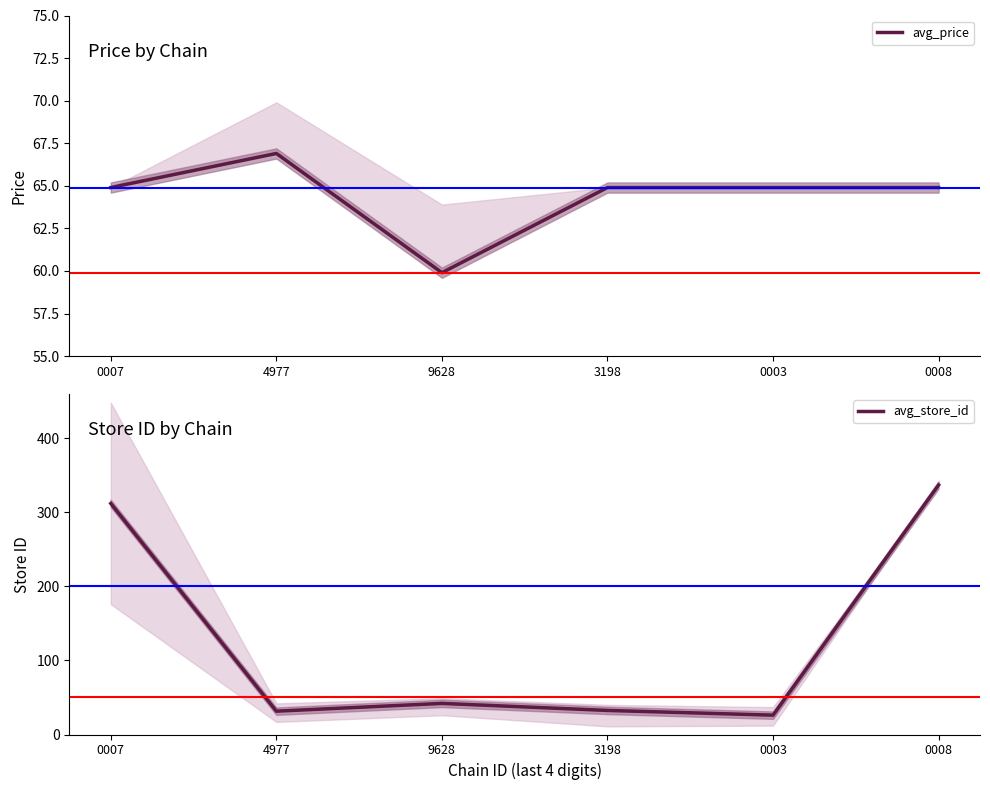

The value of avg_store_id at 0007 is 112.9. True or false?

False